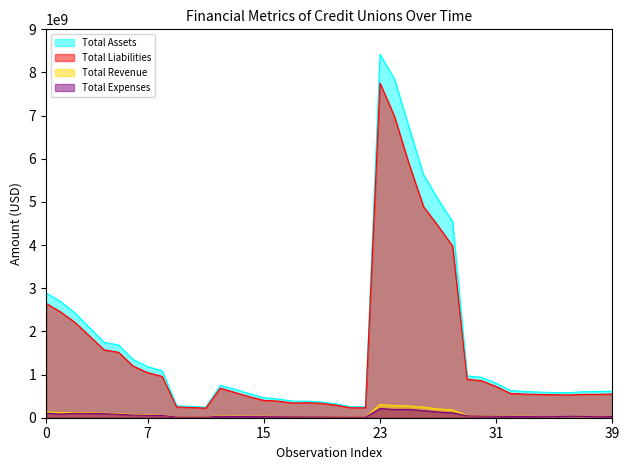

True or false: Total Expenses and Total Assets cross at least once.

False